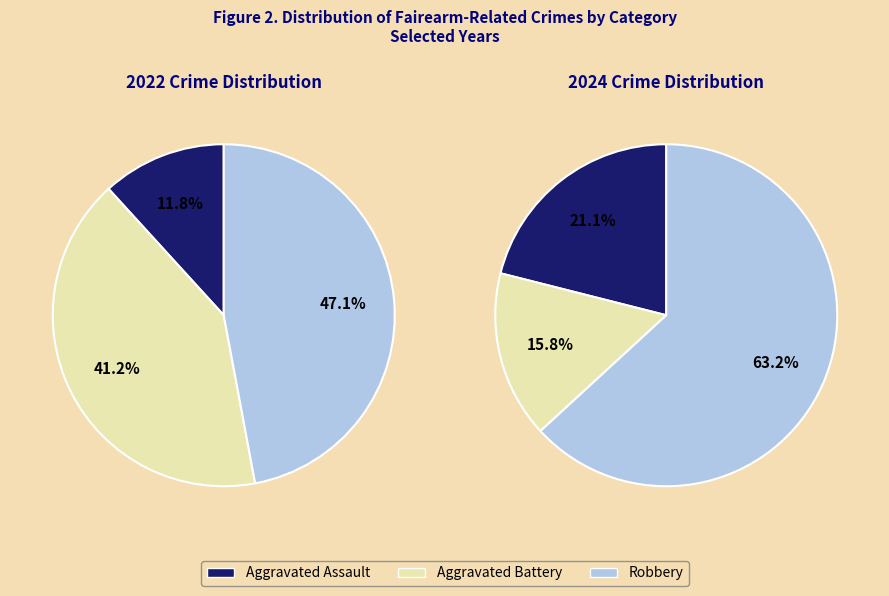

Does 2 represent more than half of the total?

No